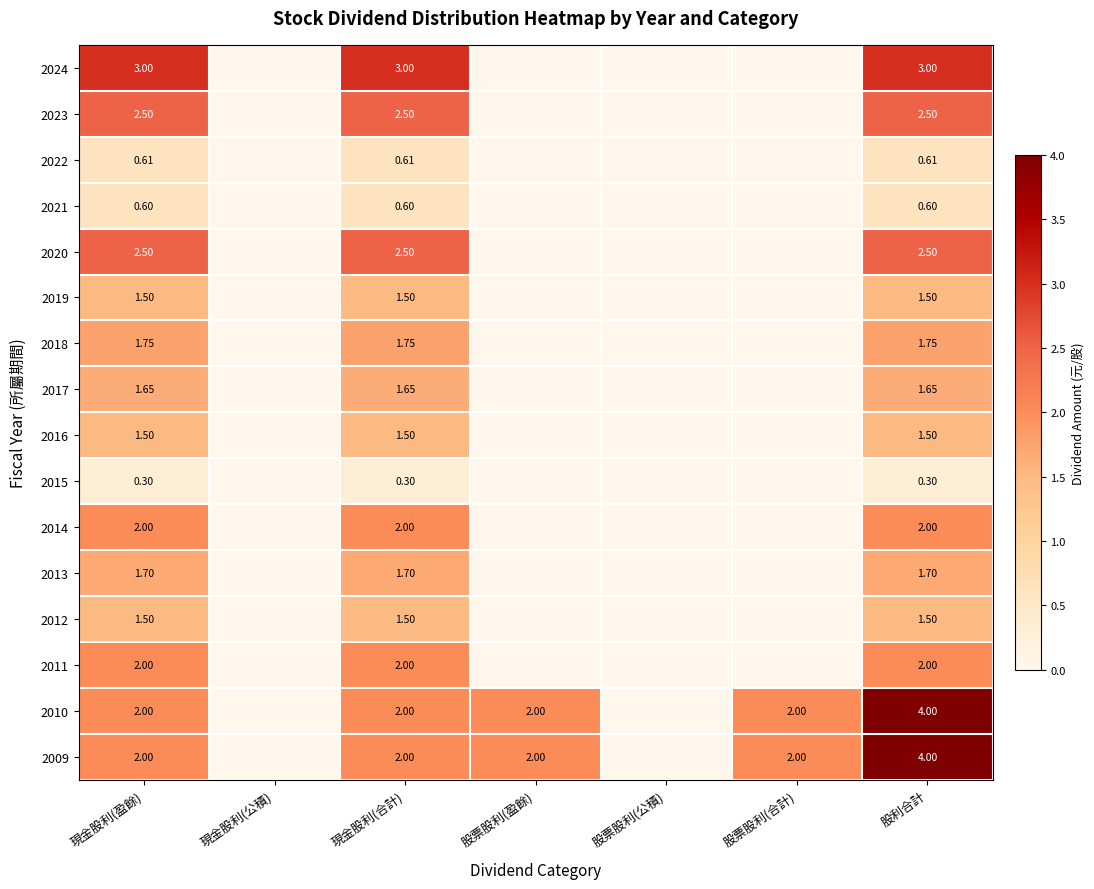

What is the spread (max minus min) of values at 現金股利(合計)?

2.7